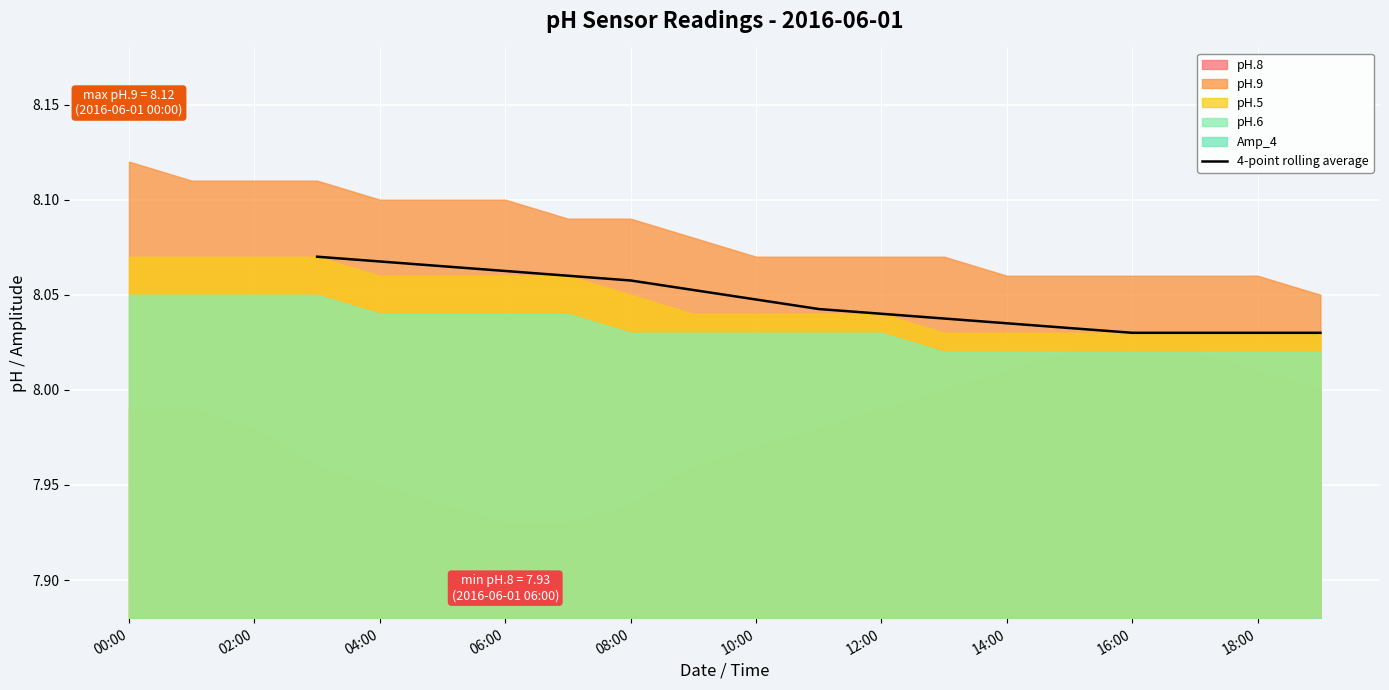

The 4-point rolling average series shows 12.8 at 12:00. True or false?

False